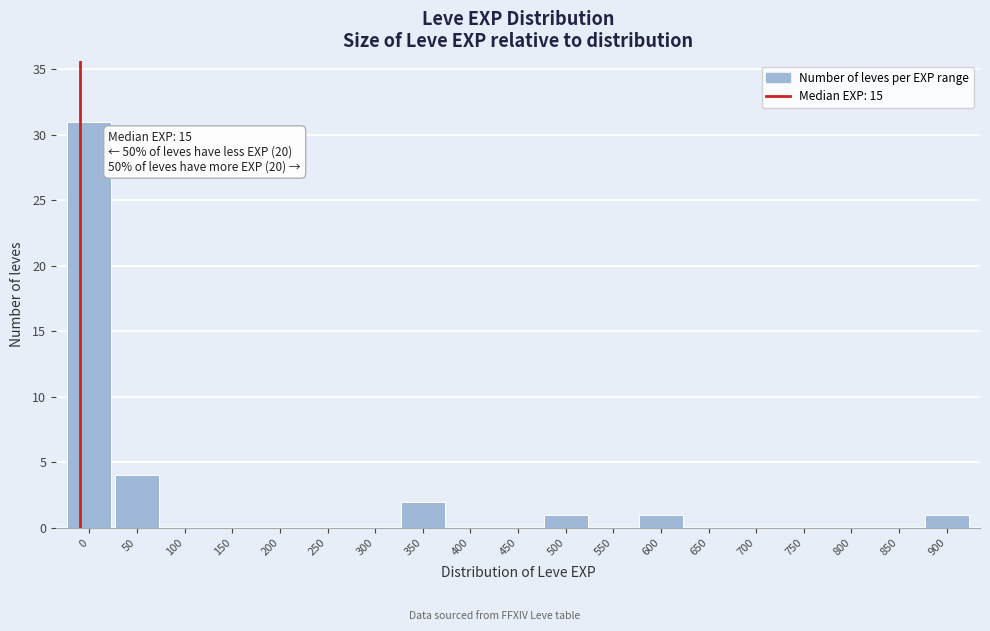

Reading right to left, transcribe all the data shown in this chart.

900=1	850=0	800=0	750=0	700=0	650=0	600=1	550=0	500=1	450=0	400=0	350=2	300=0	250=0	200=0	150=0	100=0	50=4	0=31